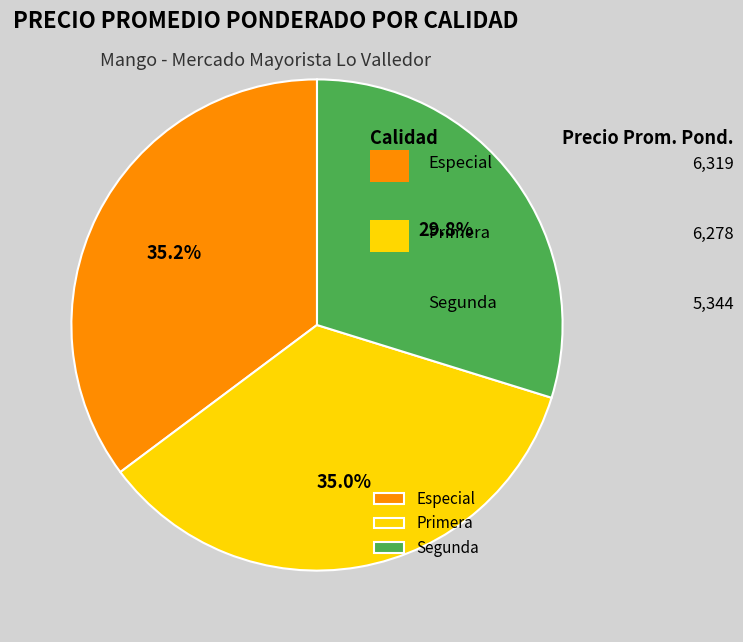

What is the change in value from Especial to Segunda?

-975